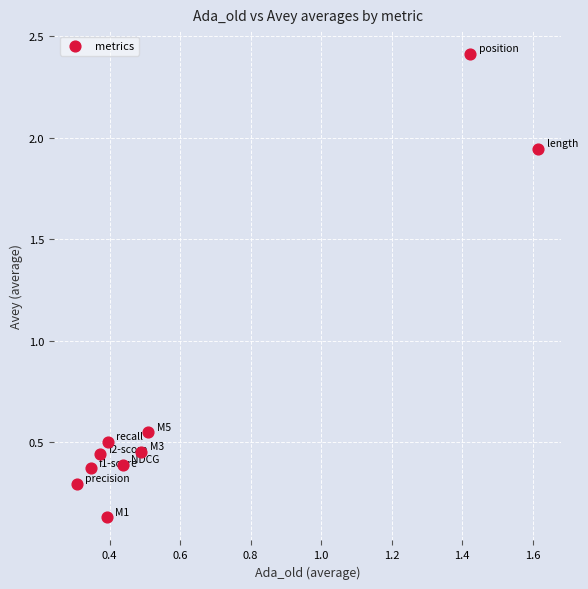

What is the average X value?

0.6